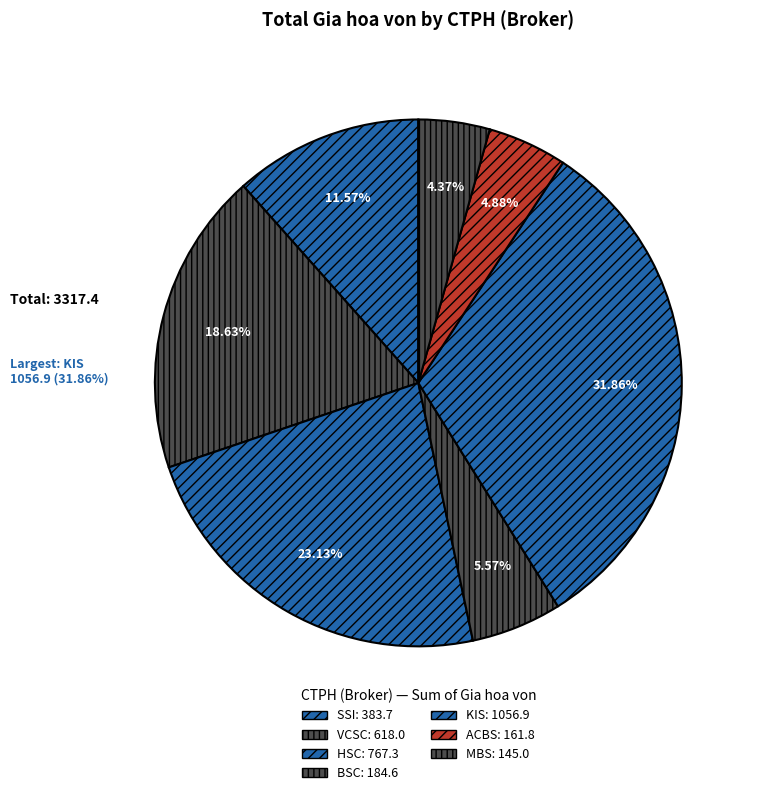

Is there any slice that represents more than half of the pie?

No